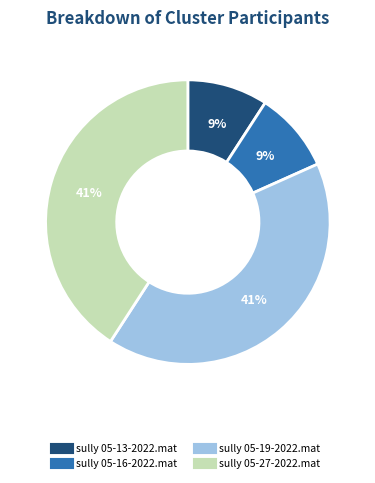

To the nearest percent, what portion does sully 05-16-2022.mat represent?

9%